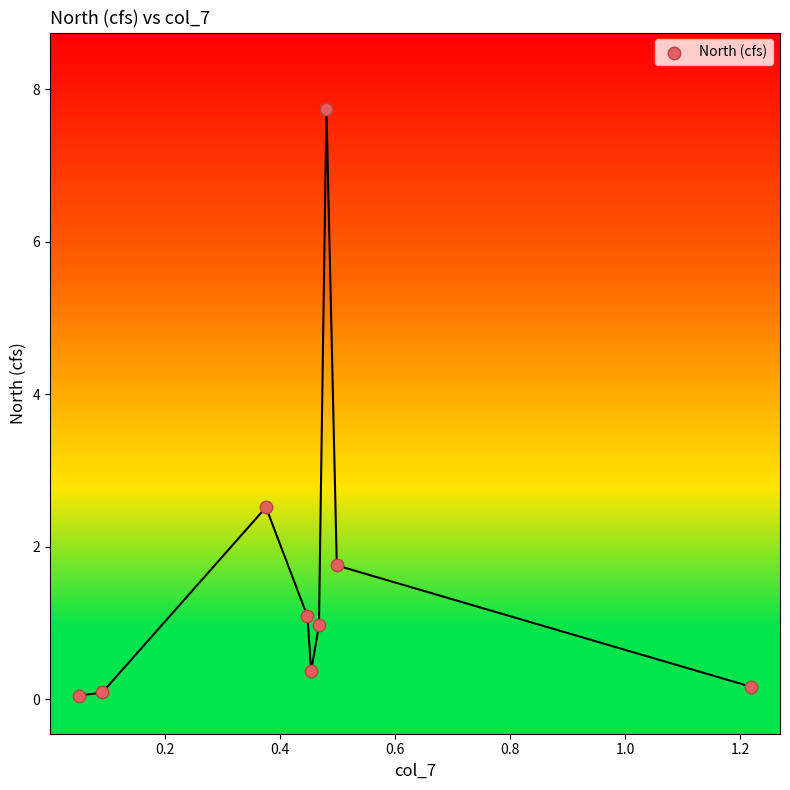

What Y value in the scatter plot is closest to 3?

2.5